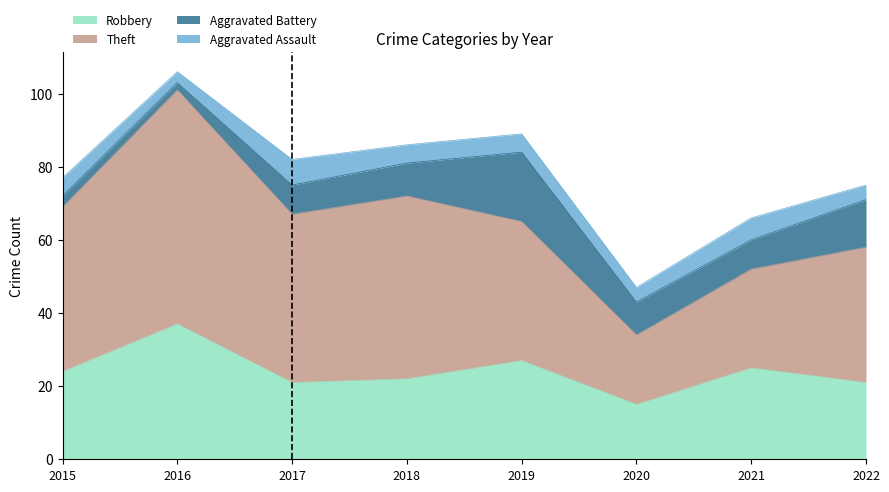

What is the spread (max minus min) of values at 2022?

33